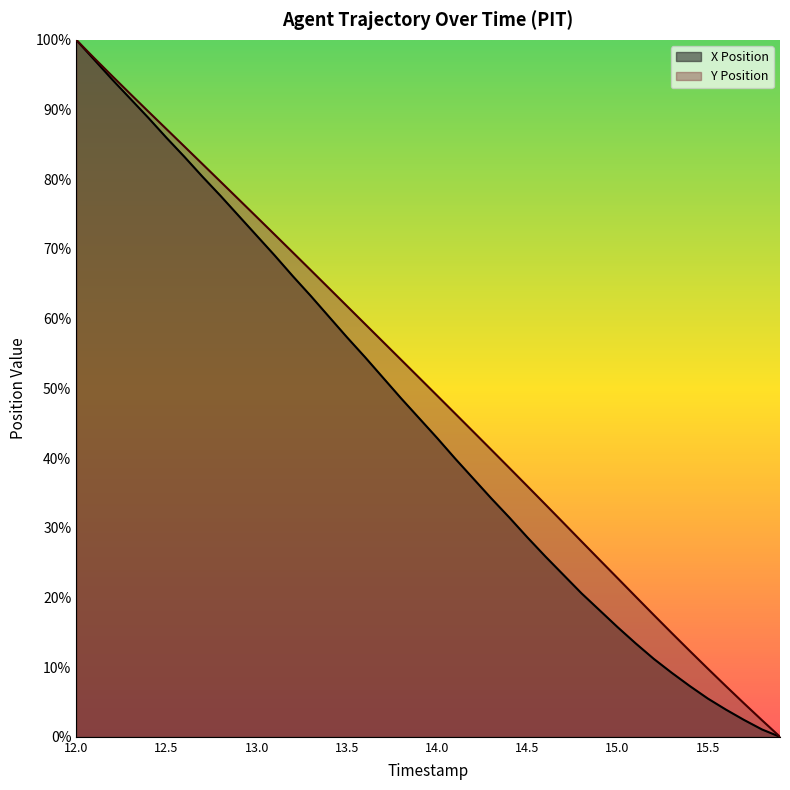

Reading left to right, list all the values displayed in this chart.

X Position: 100.0	97.1	94.3	91.6	88.8	86.0	83.2	80.4	77.6	74.8	71.9	69.1	66.1	63.3	60.3	57.3	54.5	51.5	48.6	45.7	42.9	39.9	37.1	34.2	31.5	28.6	25.9	23.2	20.6	18.2	15.7	13.4	11.2	9.2	7.3	5.5	3.9	2.4	1.1	0.0
Y Position: 100.0	97.4	94.8	92.2	89.7	87.2	84.7	82.2	79.6	77.1	74.6	72.0	69.5	66.9	64.4	61.8	59.2	56.7	54.1	51.5	49.0	46.4	43.8	41.2	38.6	36.0	33.3	30.7	28.0	25.4	22.8	20.1	17.5	14.9	12.3	9.8	7.3	4.8	2.4	0.0